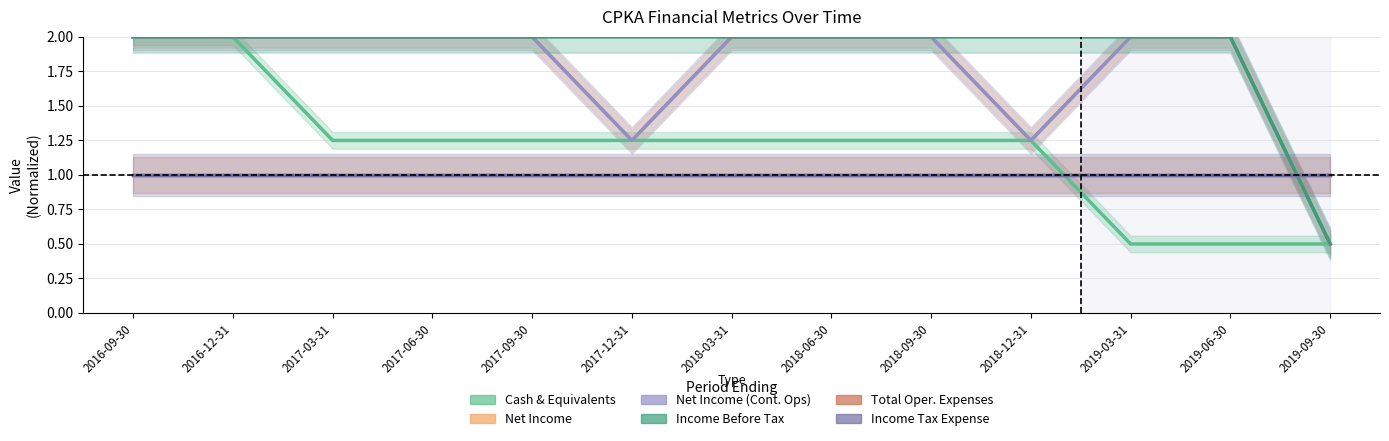

True or false: Income Tax Expense has more than 0 interior local peaks.

False